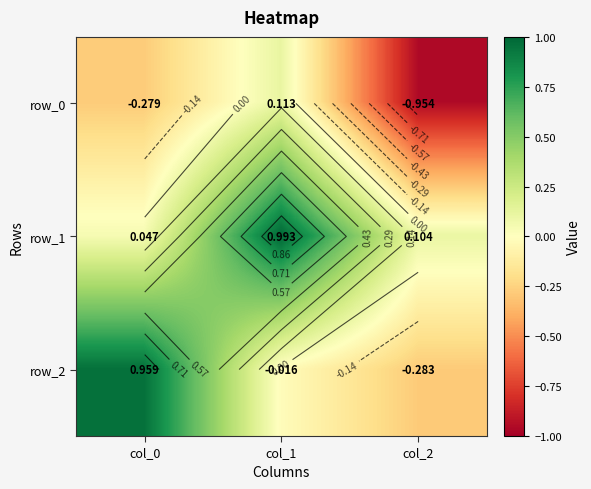

Reading left to right, what are all the values shown in this chart?

row_0: -0.3	0.1	-1.0
row_1: 0.0	1.0	0.1
row_2: 1.0	-0.0	-0.3